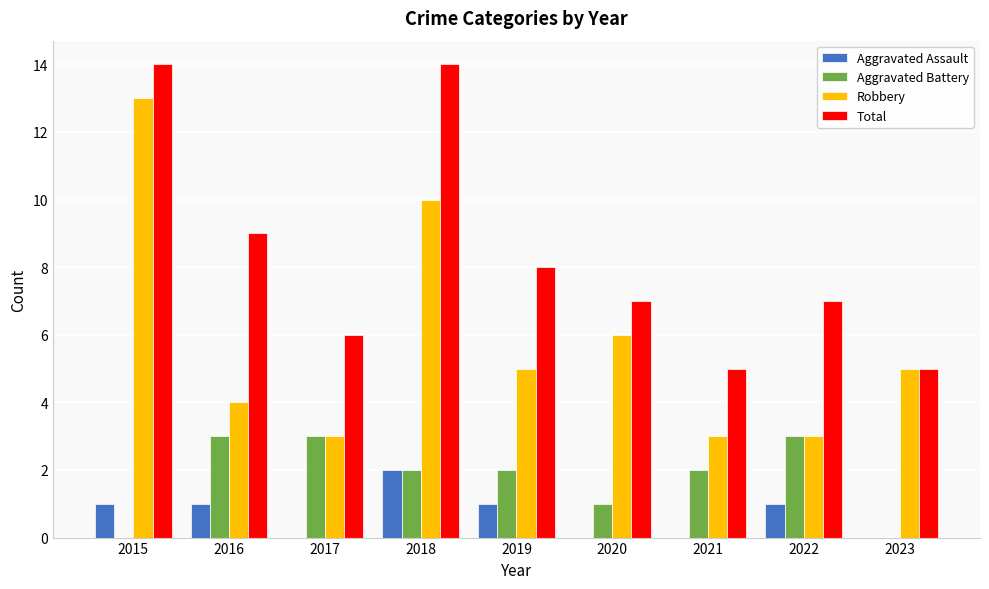

The value of Aggravated Battery at 2023 is 0. True or false?

True